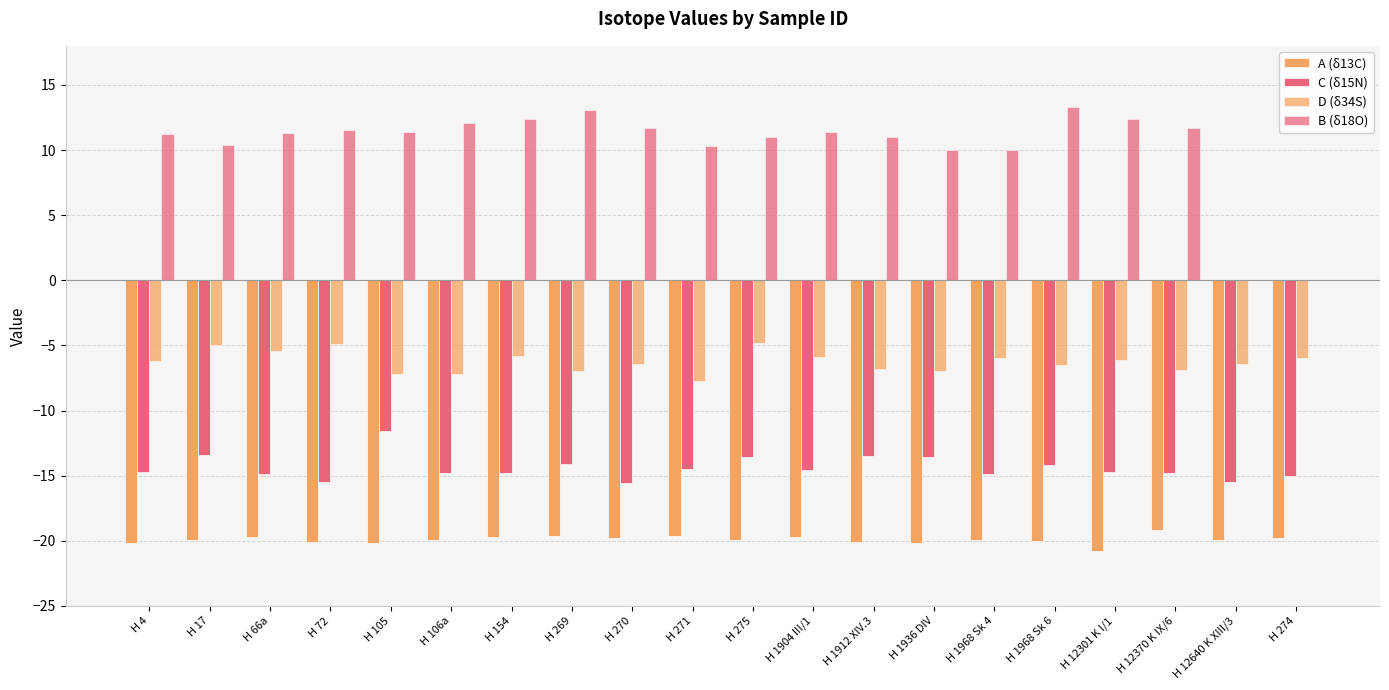

Are the bars grouped side by side (vs. stacked)?

Yes